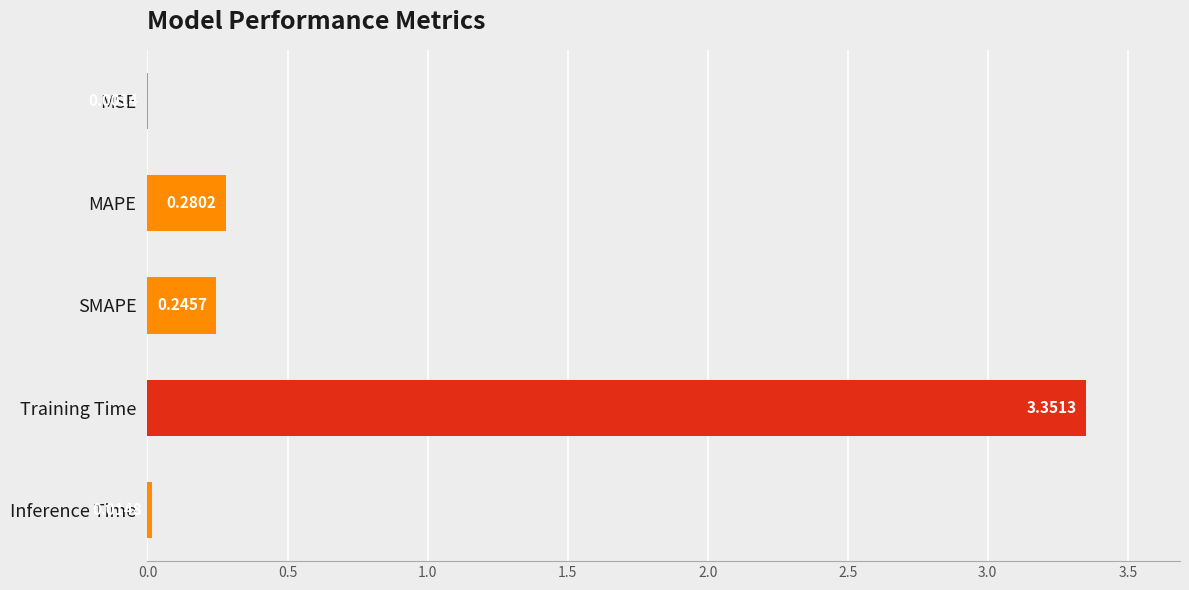

How many categories are shown in the chart?

5